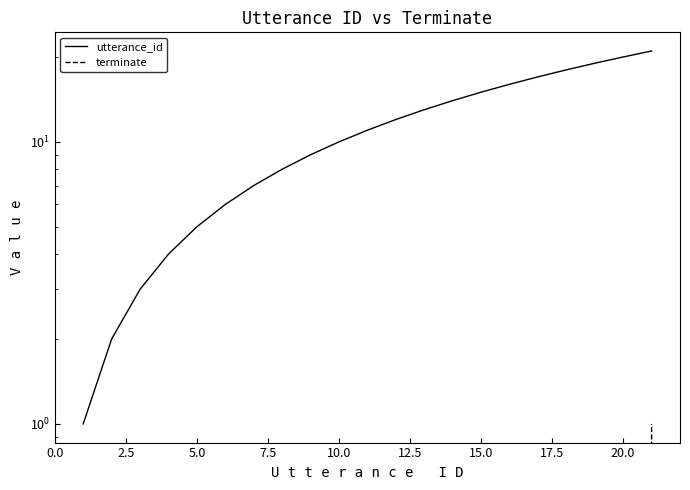

How many positive values does the terminate series have?

1